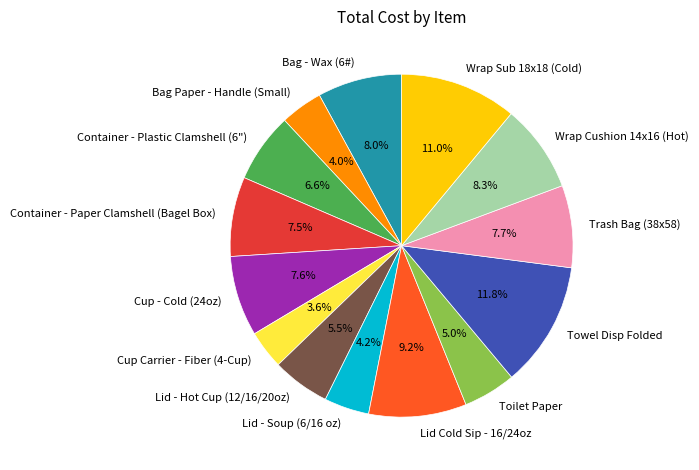

Which category has the biggest portion of the pie?

Towel Disp Folded